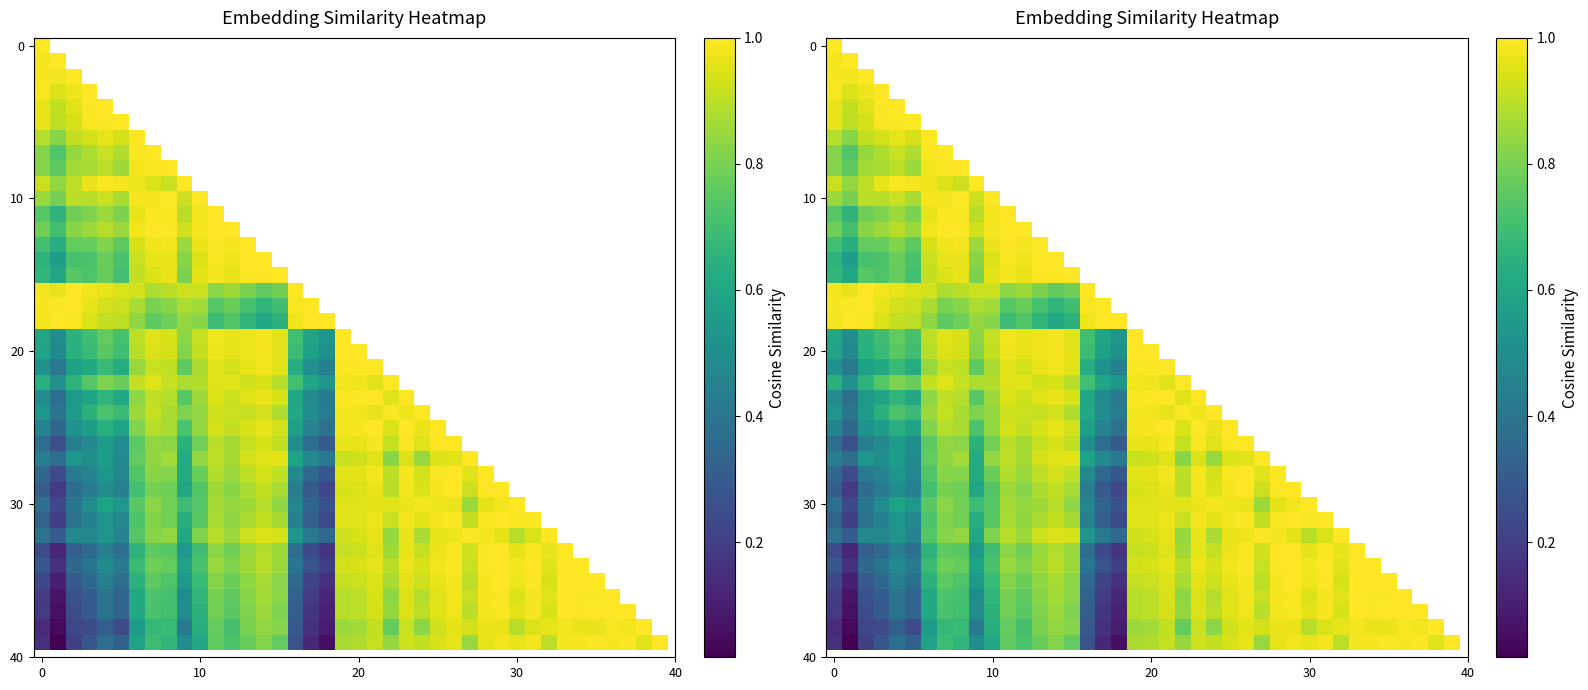

At how many categories does at least one series exceed 0?

40